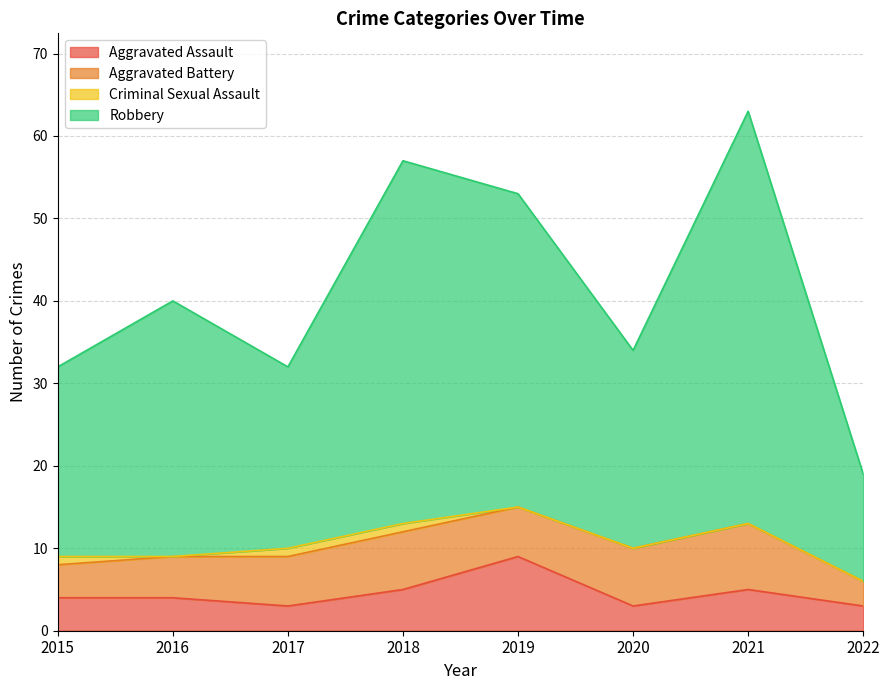

Where does the Aggravated Assault series first go above 4?

2018